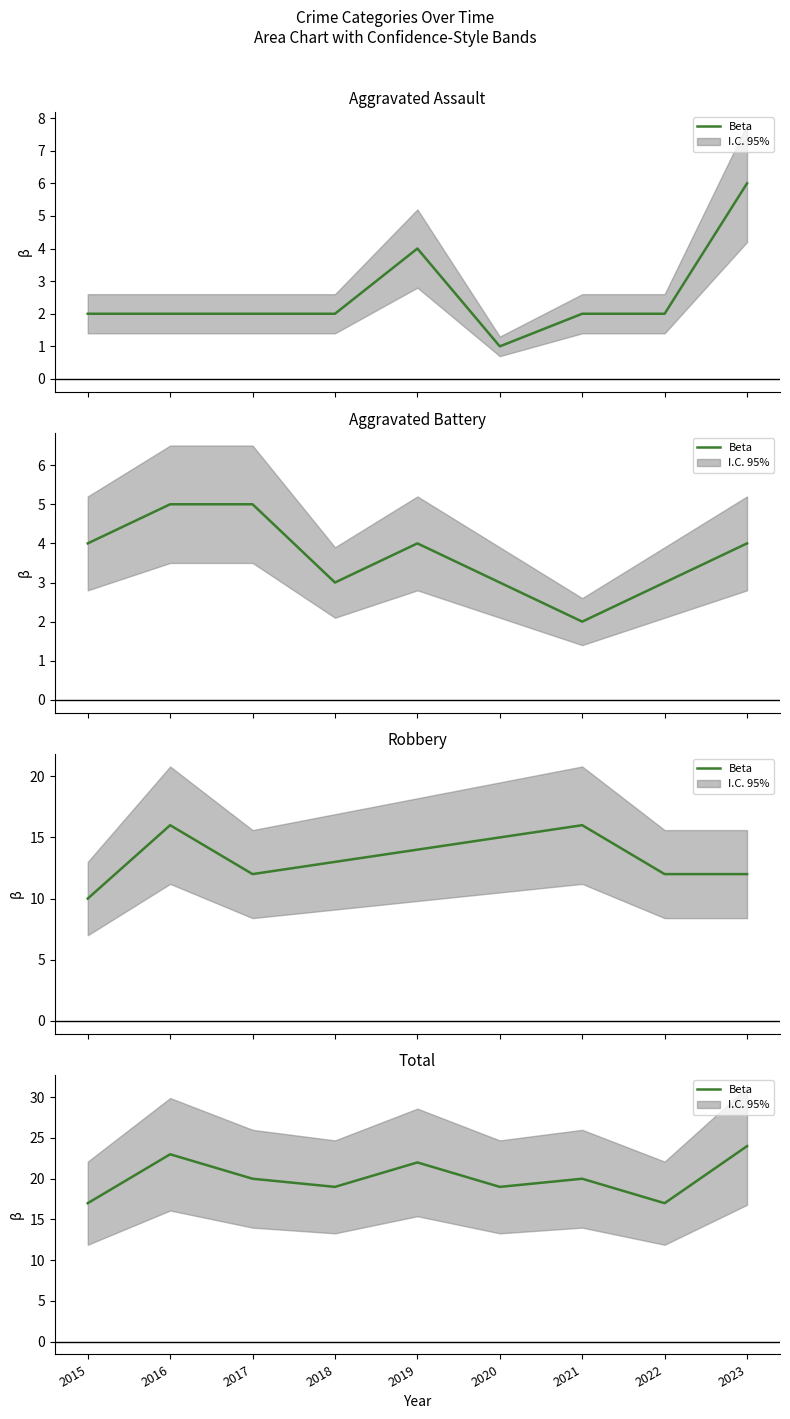

Reading right to left, what are all the values shown in this chart?

2023=24	2022=17	2021=20	2020=19	2019=22	2018=19	2017=20	2016=23	2015=17